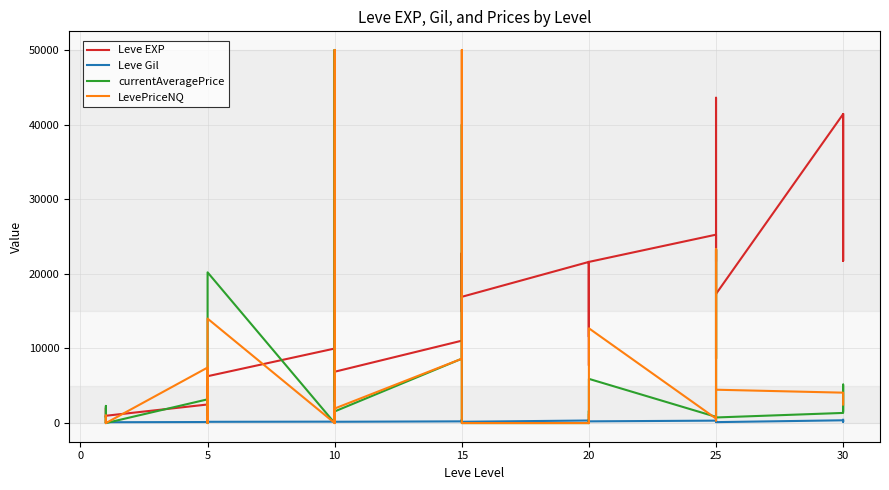

List the series in order of their peak value, lowest first.

Leve Gil, Leve EXP, currentAveragePrice, LevePriceNQ